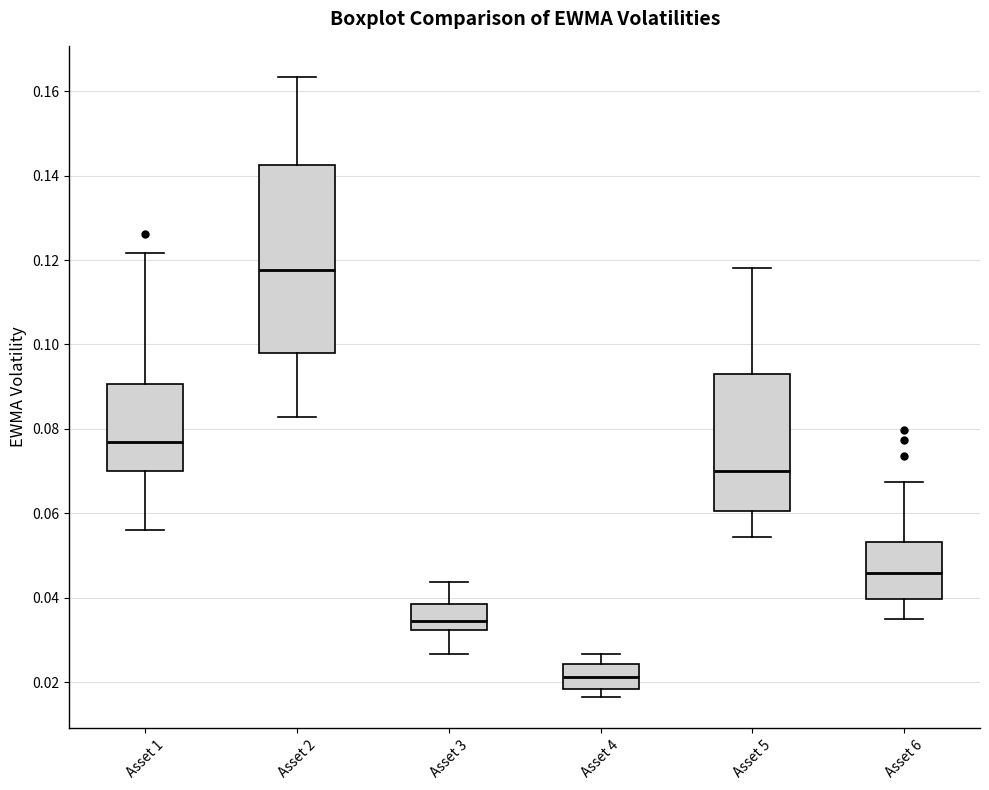

Which box has the lowest median line?

Asset 4